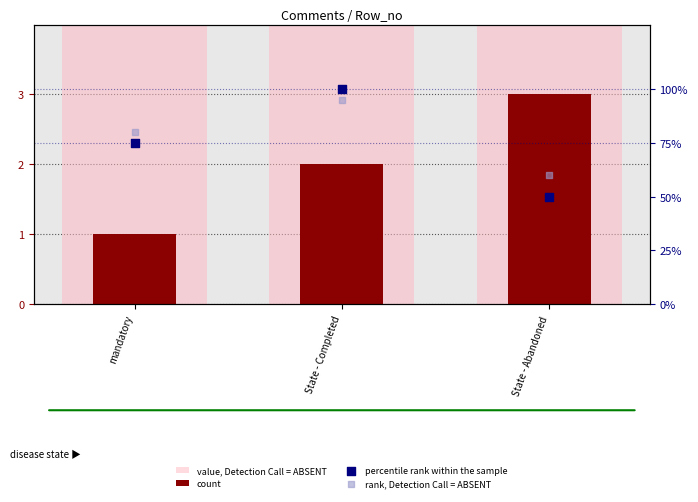

Which series contains the highest Y value?

percentile rank within the sample